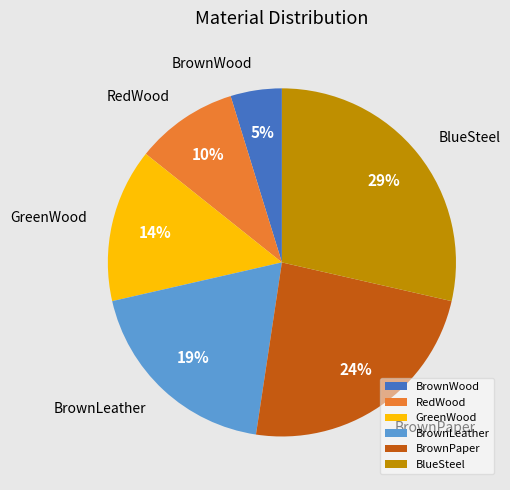

Which slice is the smallest?

BrownWood